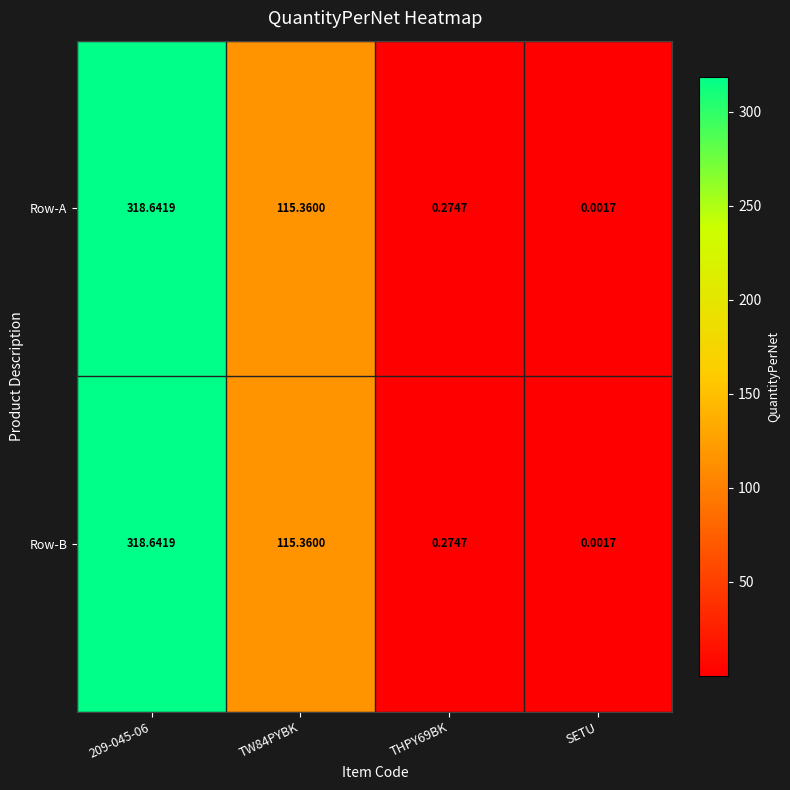

Is the value of Row-A at THPY69BK greater than the value of Row-B at SETU?

Yes